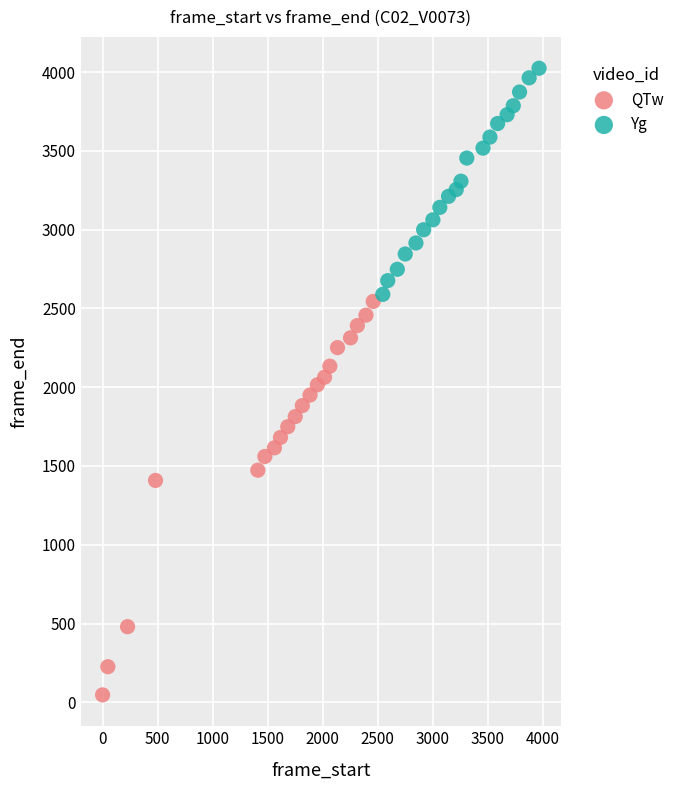

Which series reaches the maximum Y coordinate?

Yg